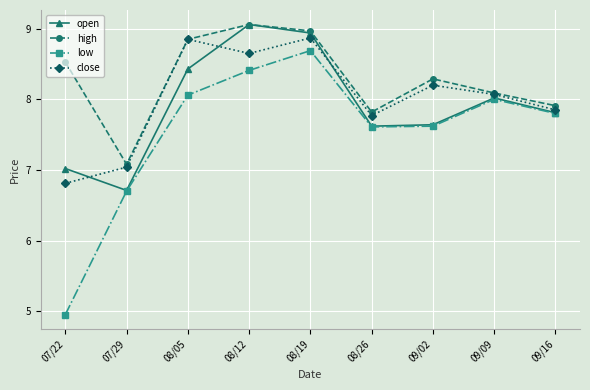

Which series has the largest total across all categories?

high